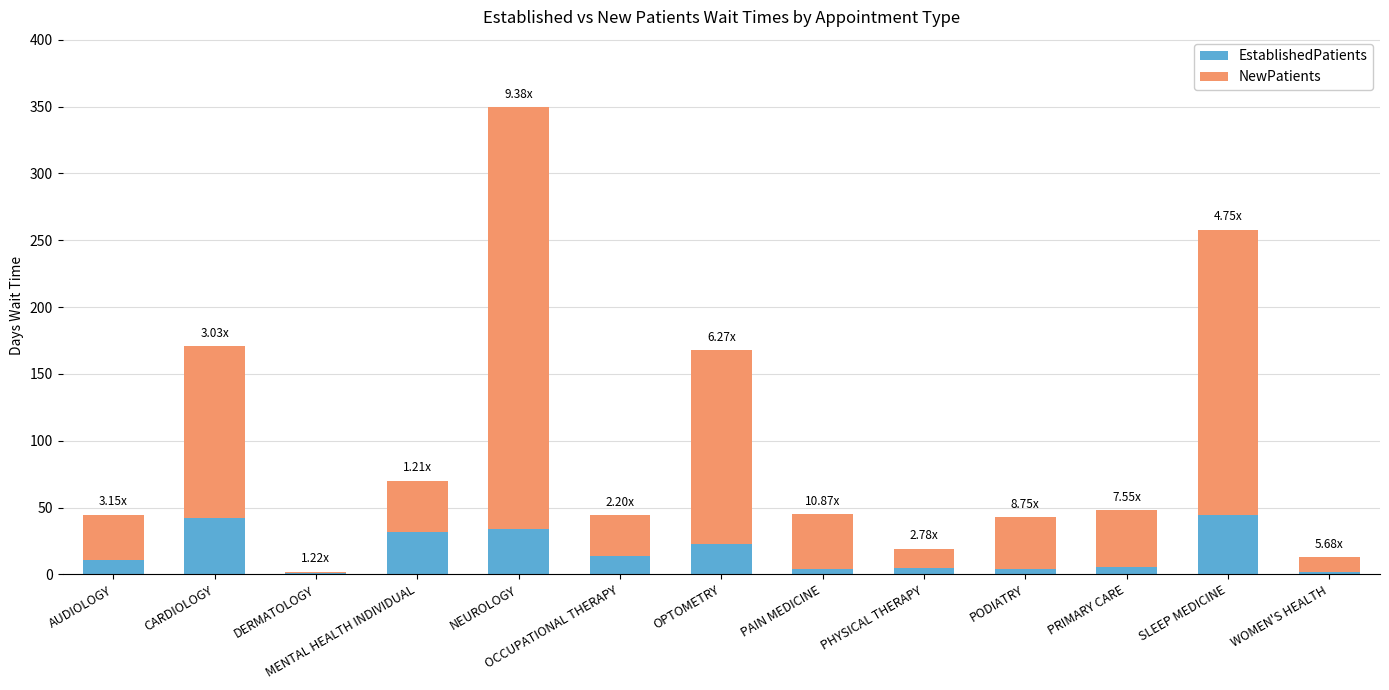

Is it true that EstablishedPatients equals 44.8 at SLEEP MEDICINE?

True